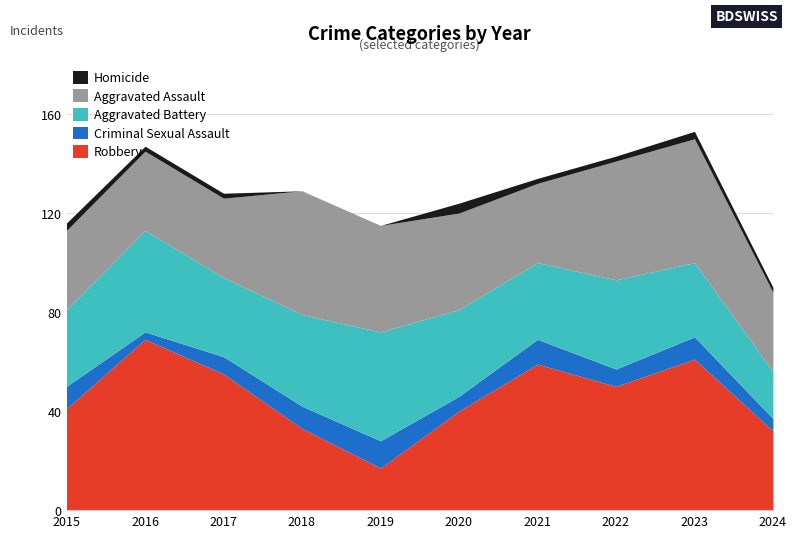

Where do Robbery and Aggravated Assault first cross each other?

2017 and 2018